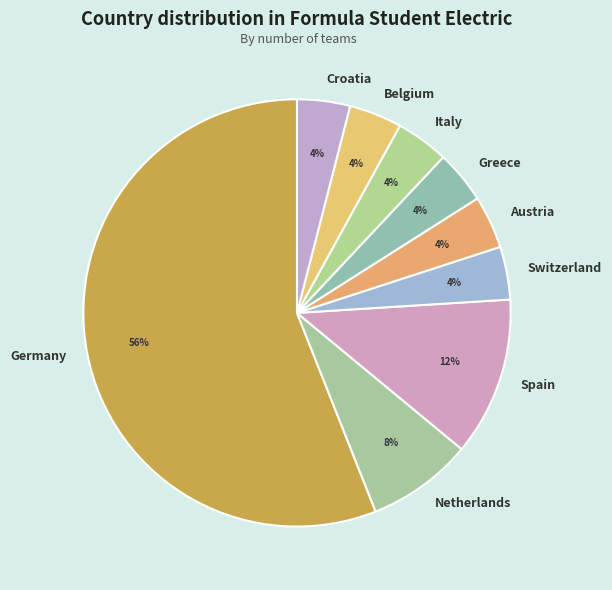

Does Germany represent more than half of the total?

Yes